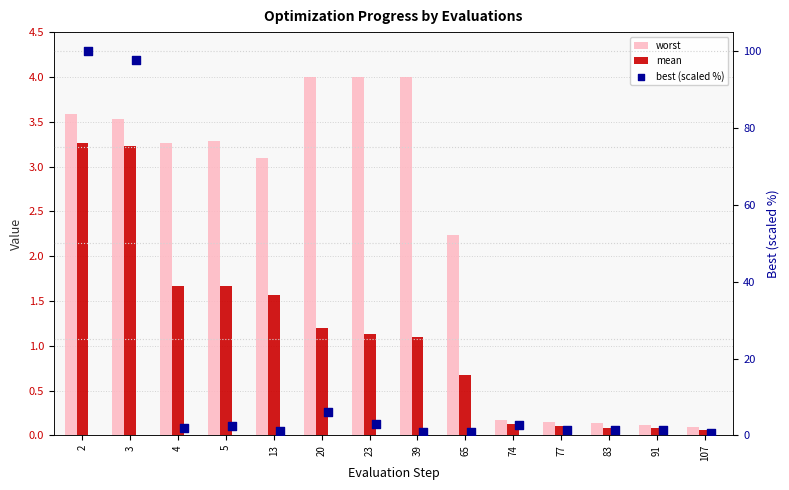

Which series has the widest spread of Y values?

best (scaled %)